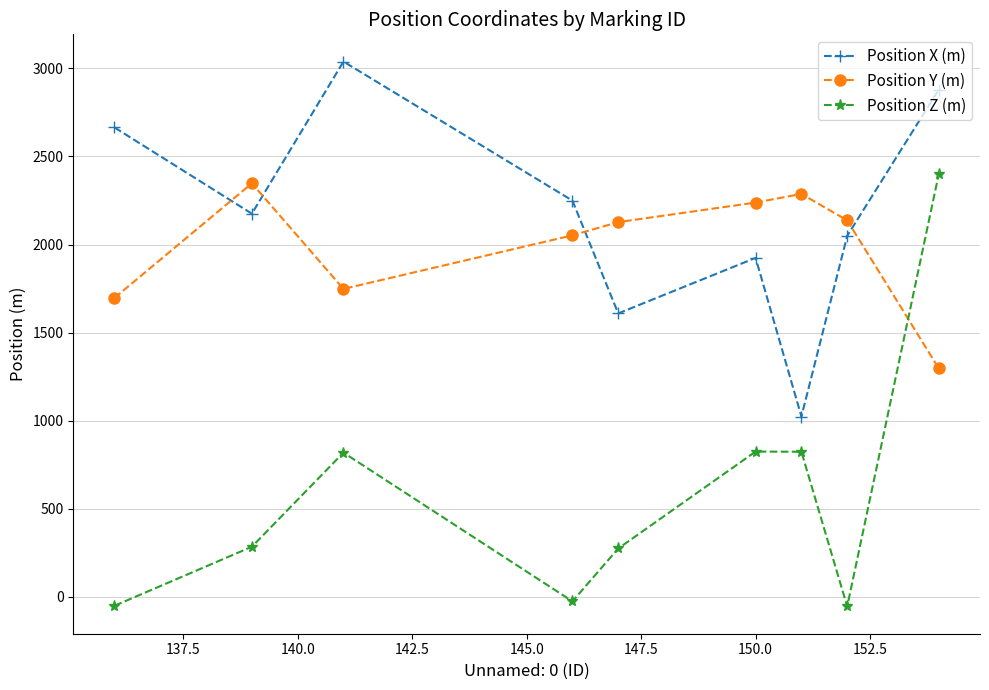

How many data points in Position Y (m) are less than 2127?

4